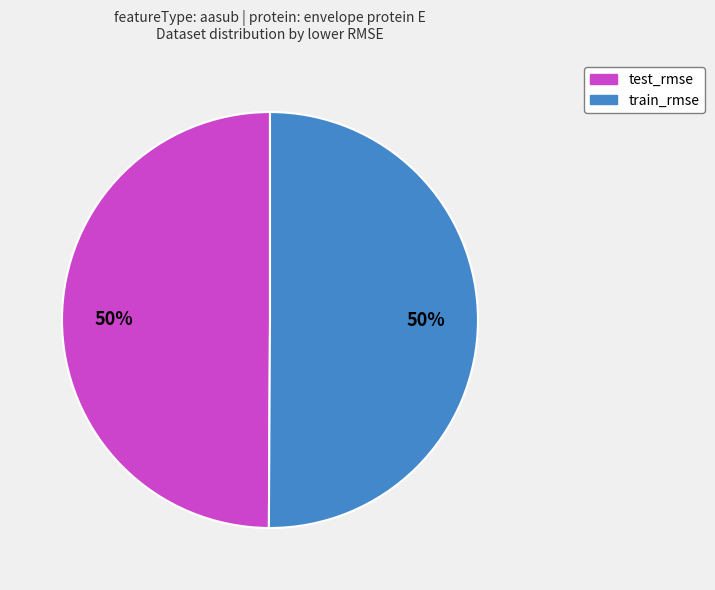

To the nearest percent, what is the average slice percentage?

50%